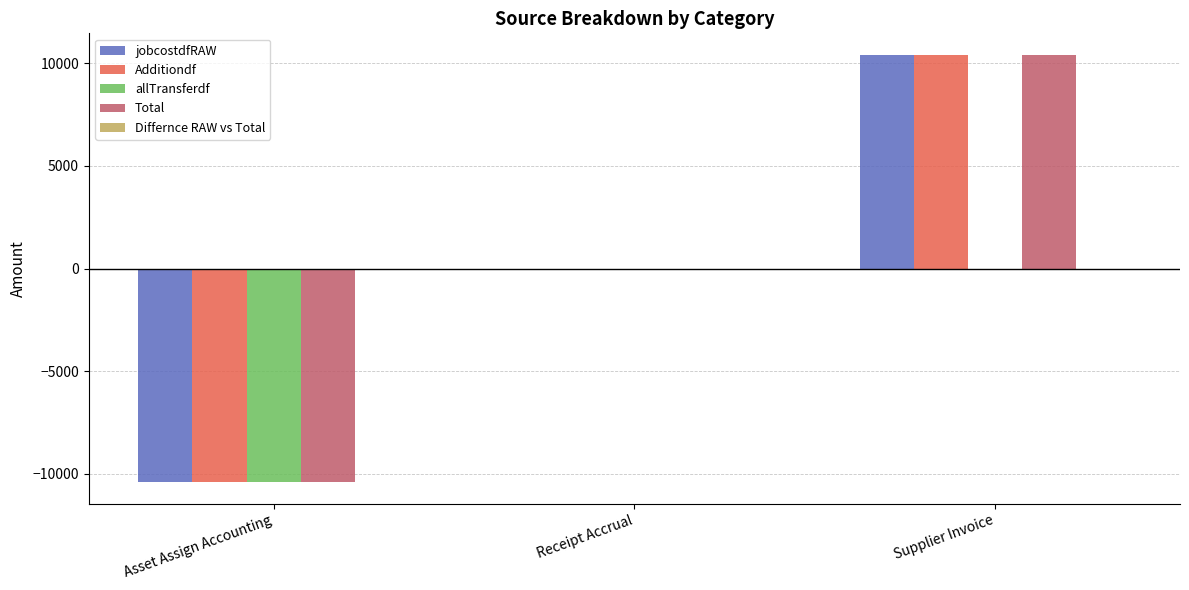

Read the allTransferdf value at Asset Assign Accounting.

-10414.7